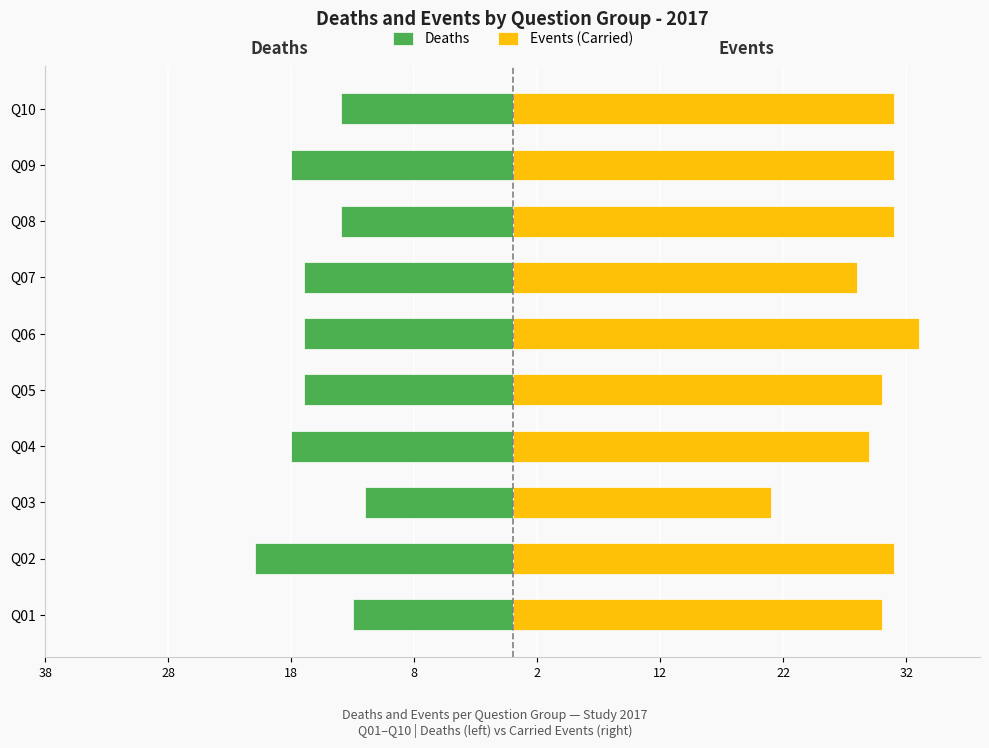

The Events (Carried) series shows 13 at Q07. True or false?

False